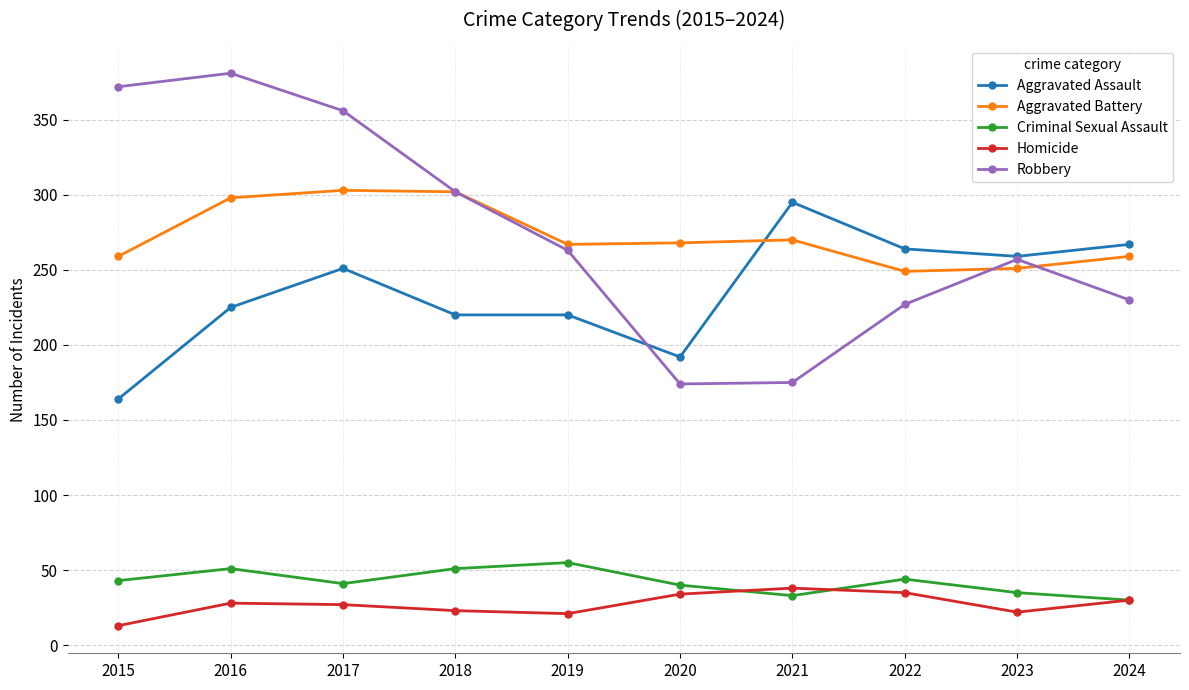

What is the sum of the Criminal Sexual Assault values at 2022 and 2017?

85